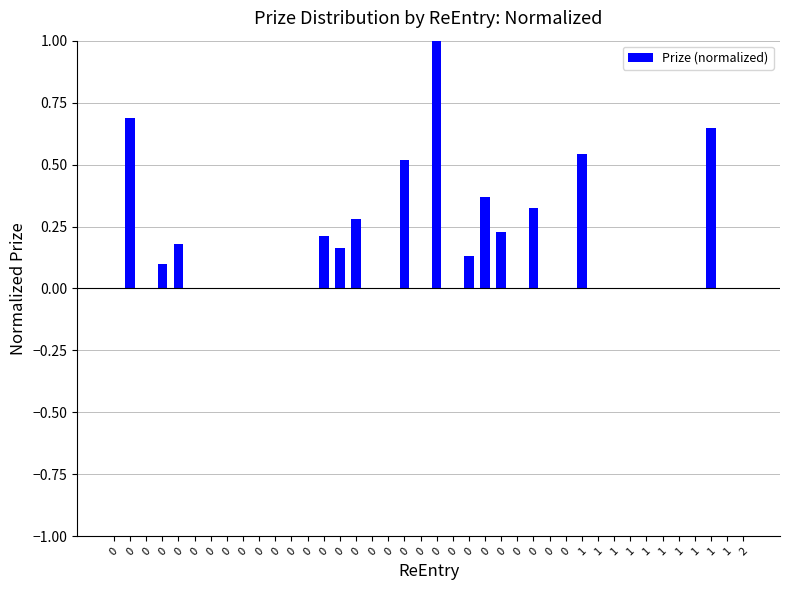

Is it true that the value at 0 is 1.0?

True